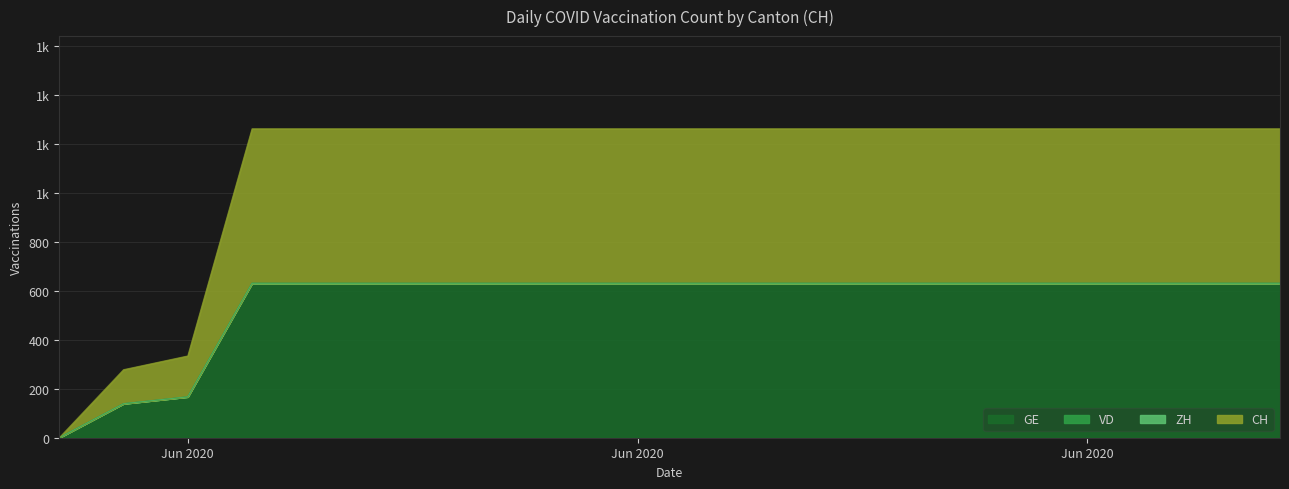

List the series in order of their peak value, lowest first.

GE, CH